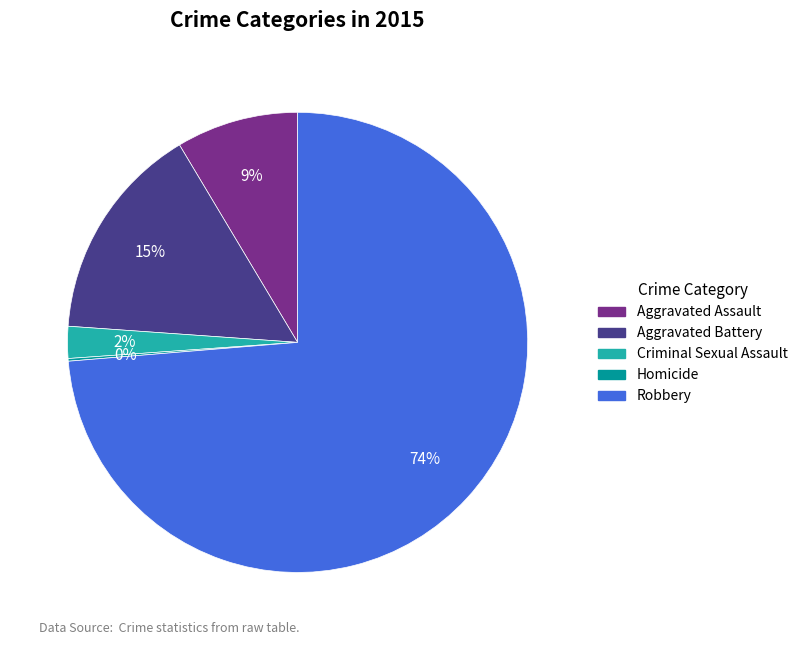

Which has a higher value, Criminal Sexual Assault or Aggravated Battery?

Aggravated Battery